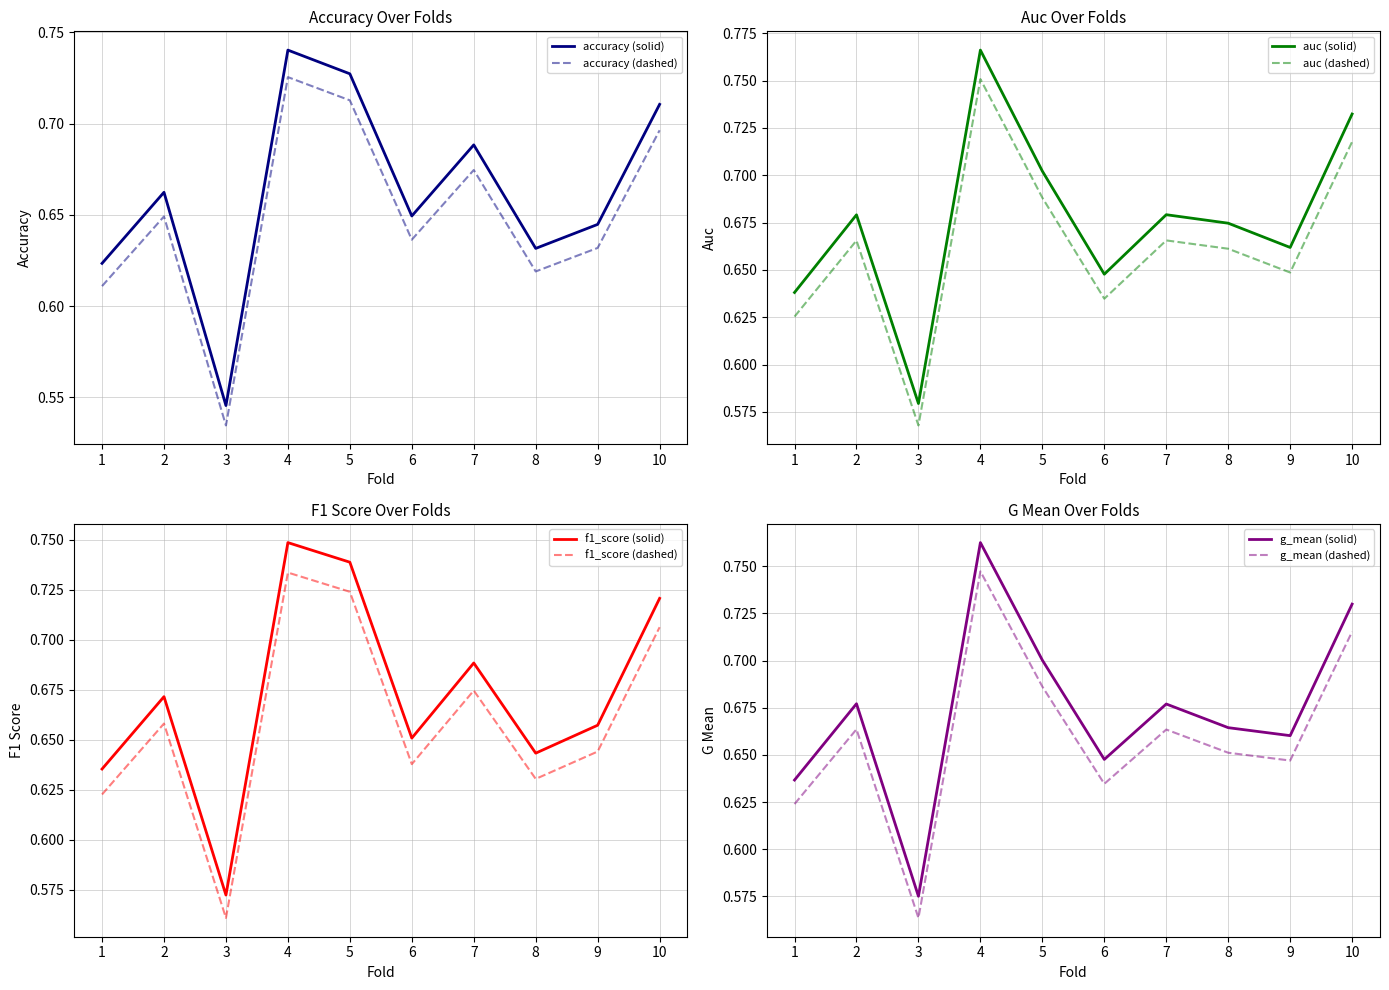

Where is auc nearest to the value 0?

3